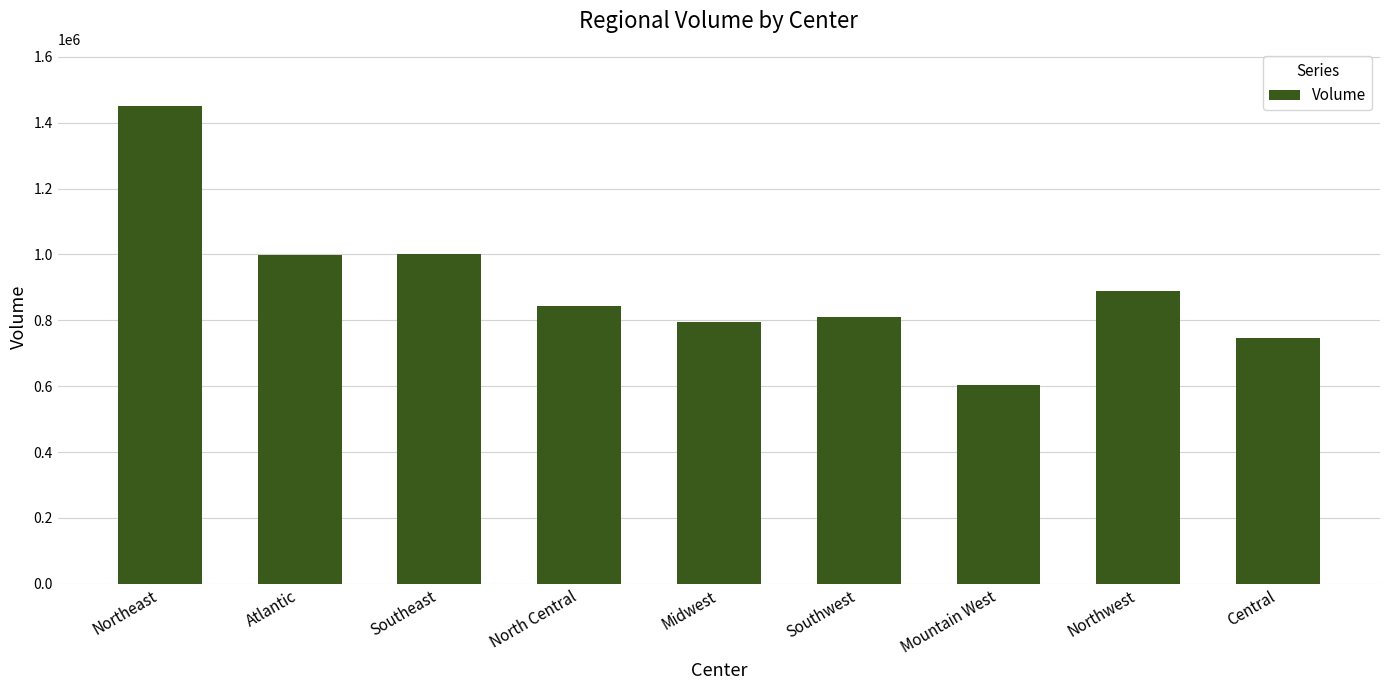

What is the label of the 5th bar from the right?

Midwest